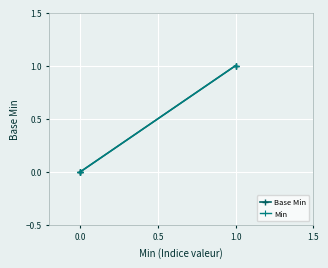

What is the difference between the maximum and second lowest values in the Min series?

1